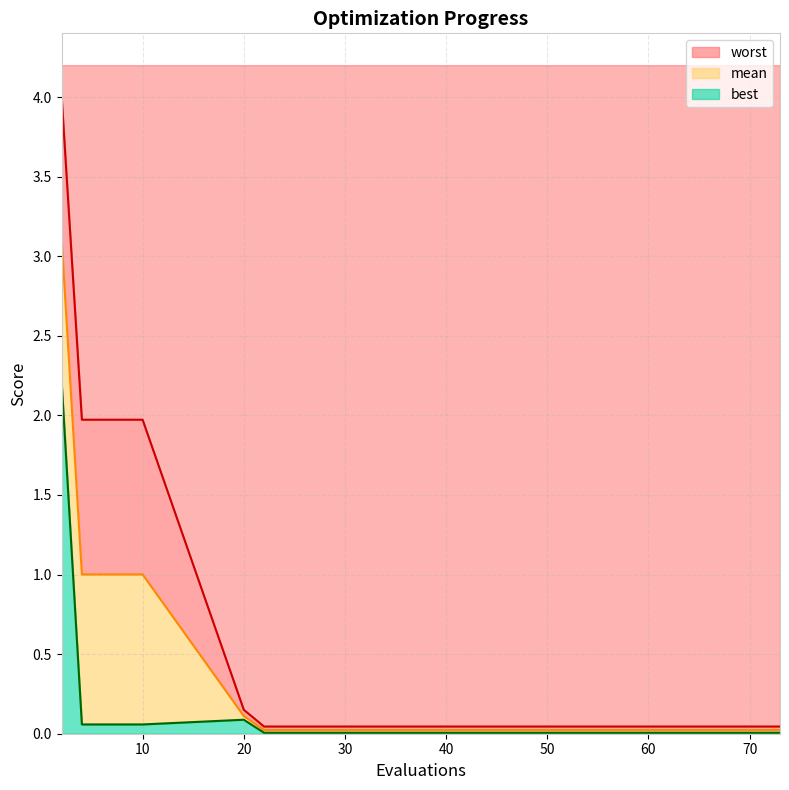

How many interior local peaks does the best series have?

1